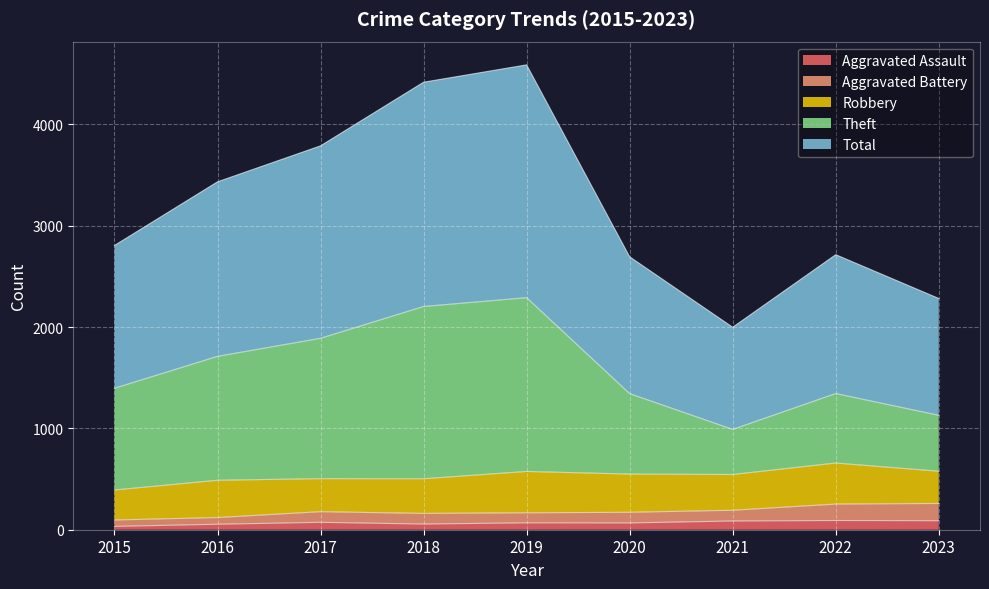

True or false: Theft and Aggravated Battery intersect in this chart.

False